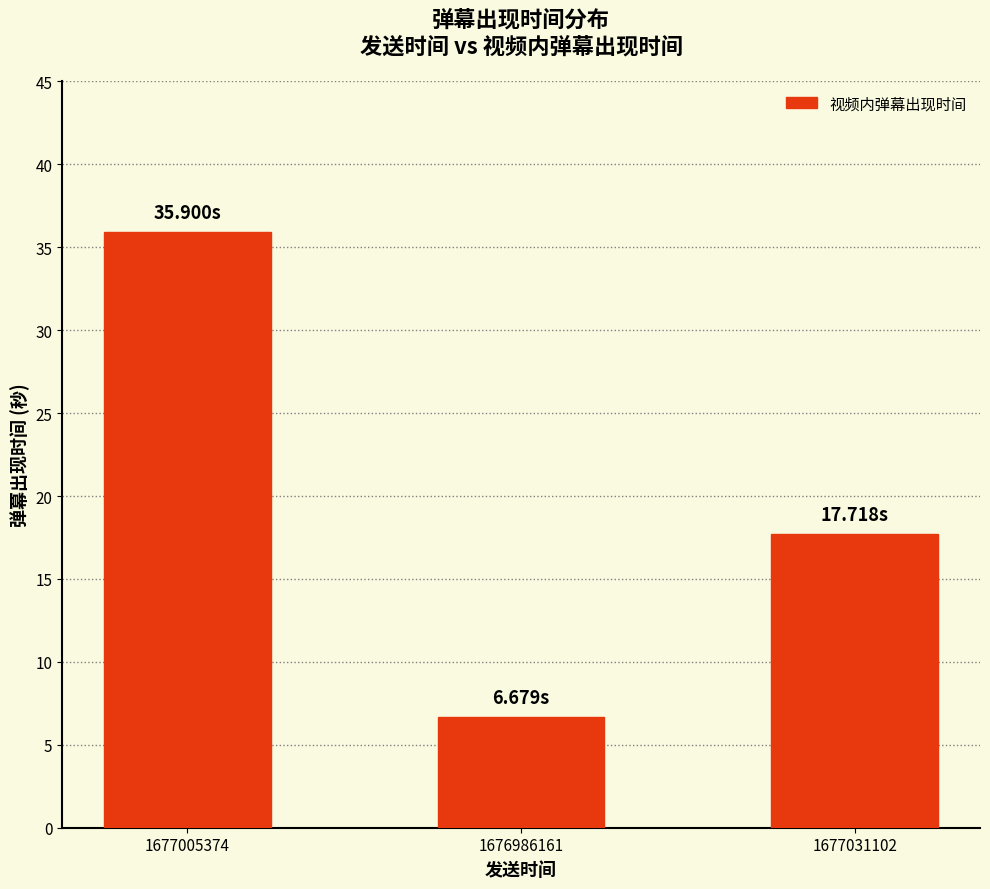

Which category has the highest value across all series?

1677005374